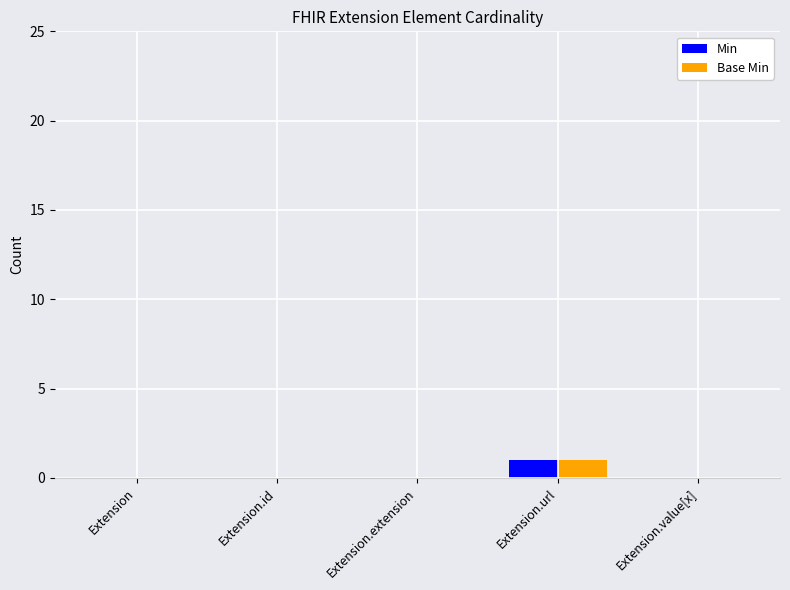

Reading left to right, what are all the values shown in this chart?

Min: 0	0	0	1	0
Base Min: 0	0	0	1	0